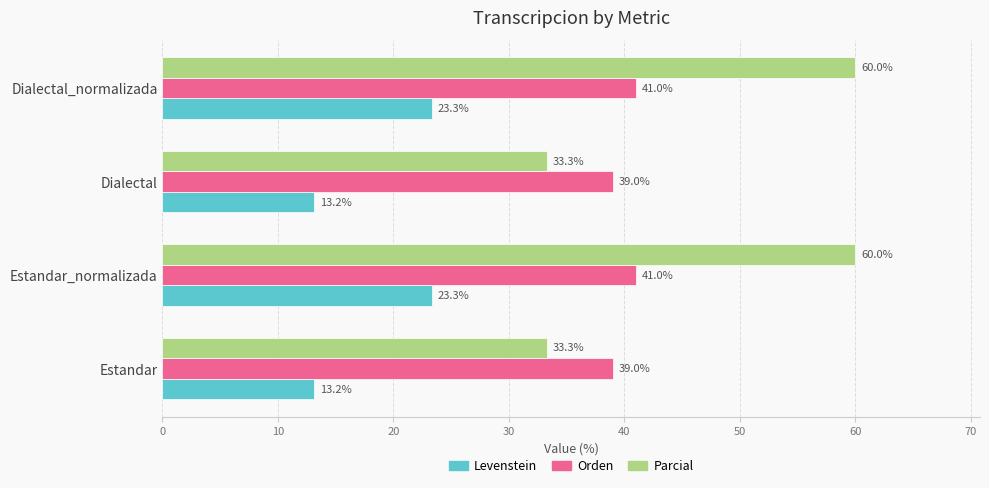

What is the approximate value of Levenstein at Estandar_normalizada?

23.3